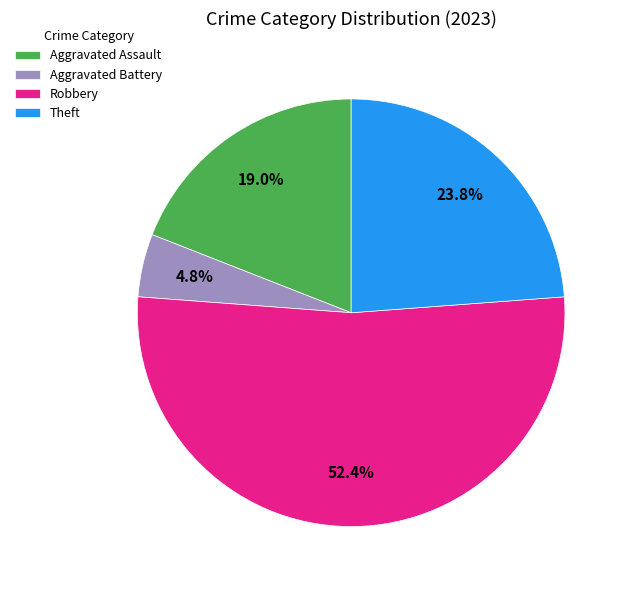

Approximately how many times larger is the value at Robbery compared to Theft?

2.2